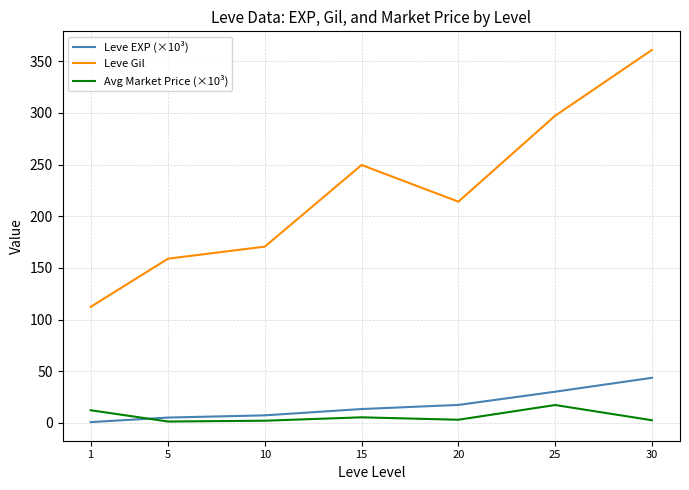

Which series has the largest range (max minus min)?

Leve Gil